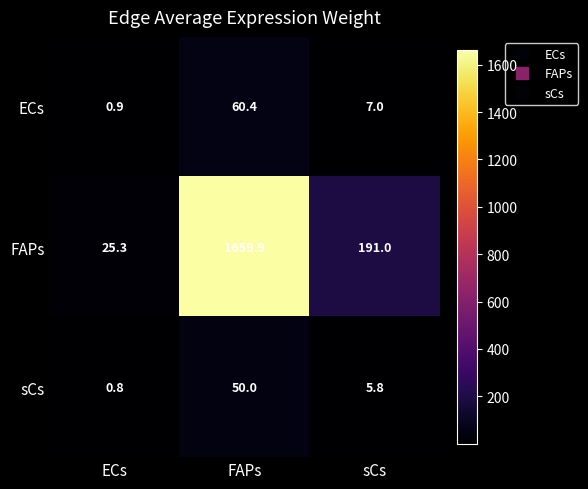

What is the difference between the ECs values at sCs and ECs?

6.1